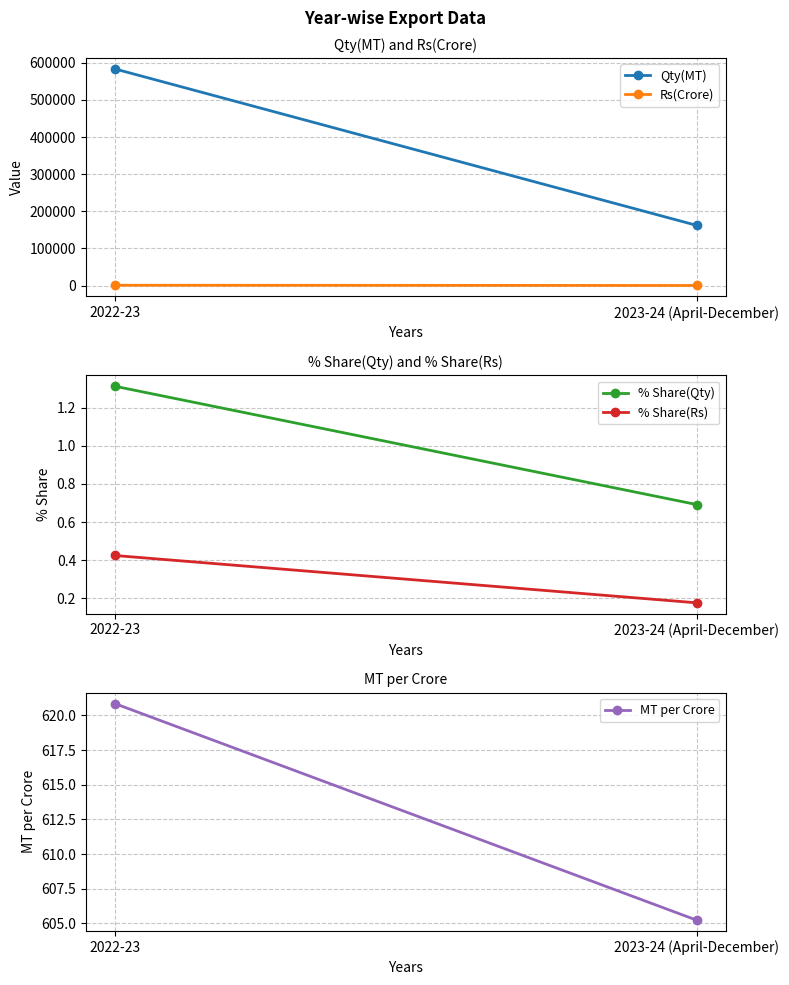

How many lines are shown in the chart?

5